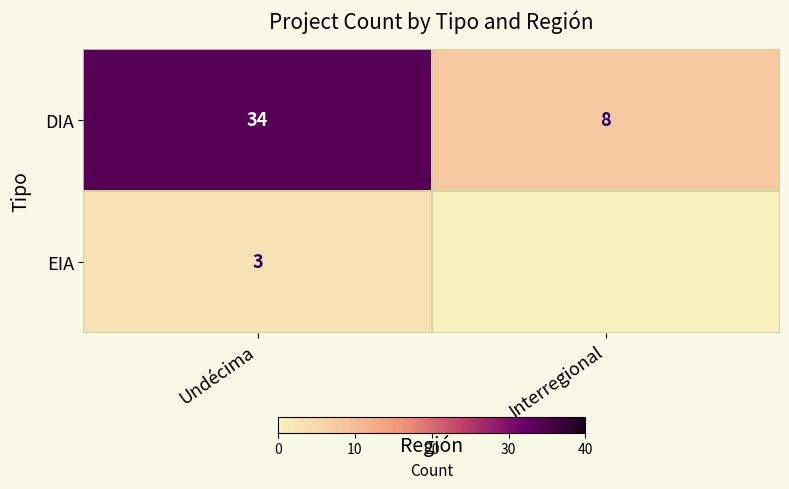

Rank the categories by DIA value from lowest to highest.

Interregional, Undécima